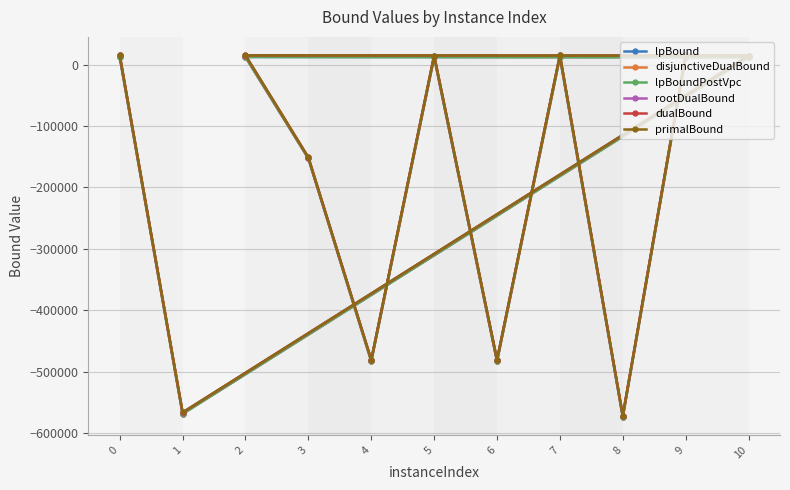

How many lines are shown in the chart?

6